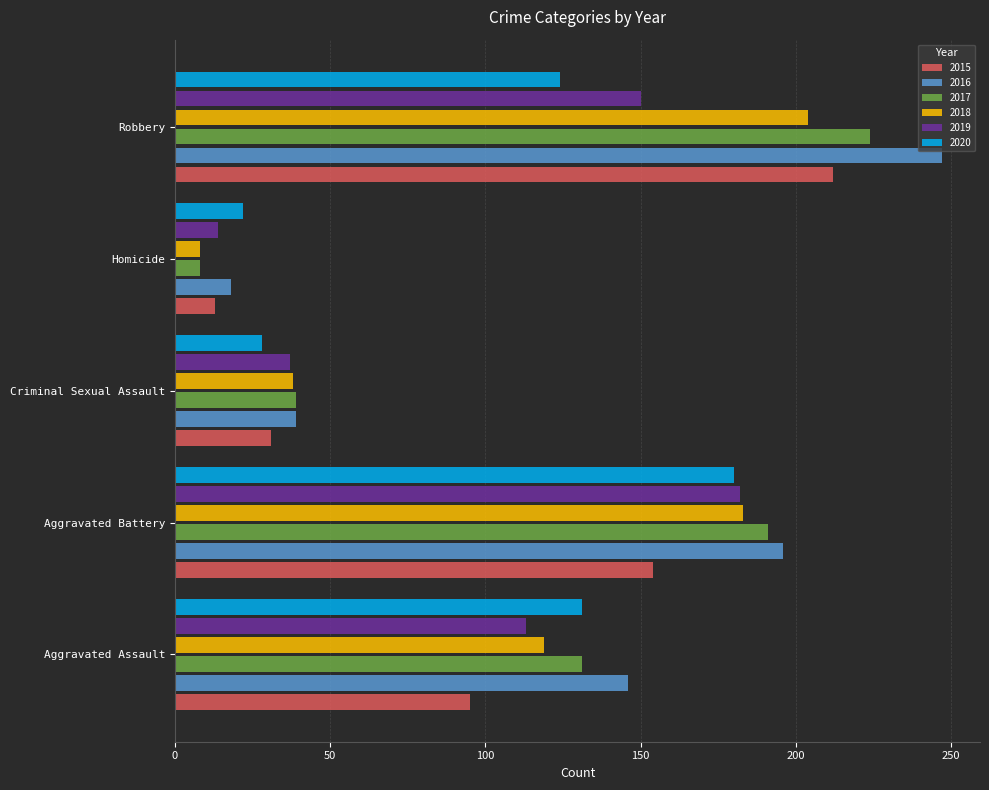

True or false: 2015 has a value of 17 at Criminal Sexual Assault.

False